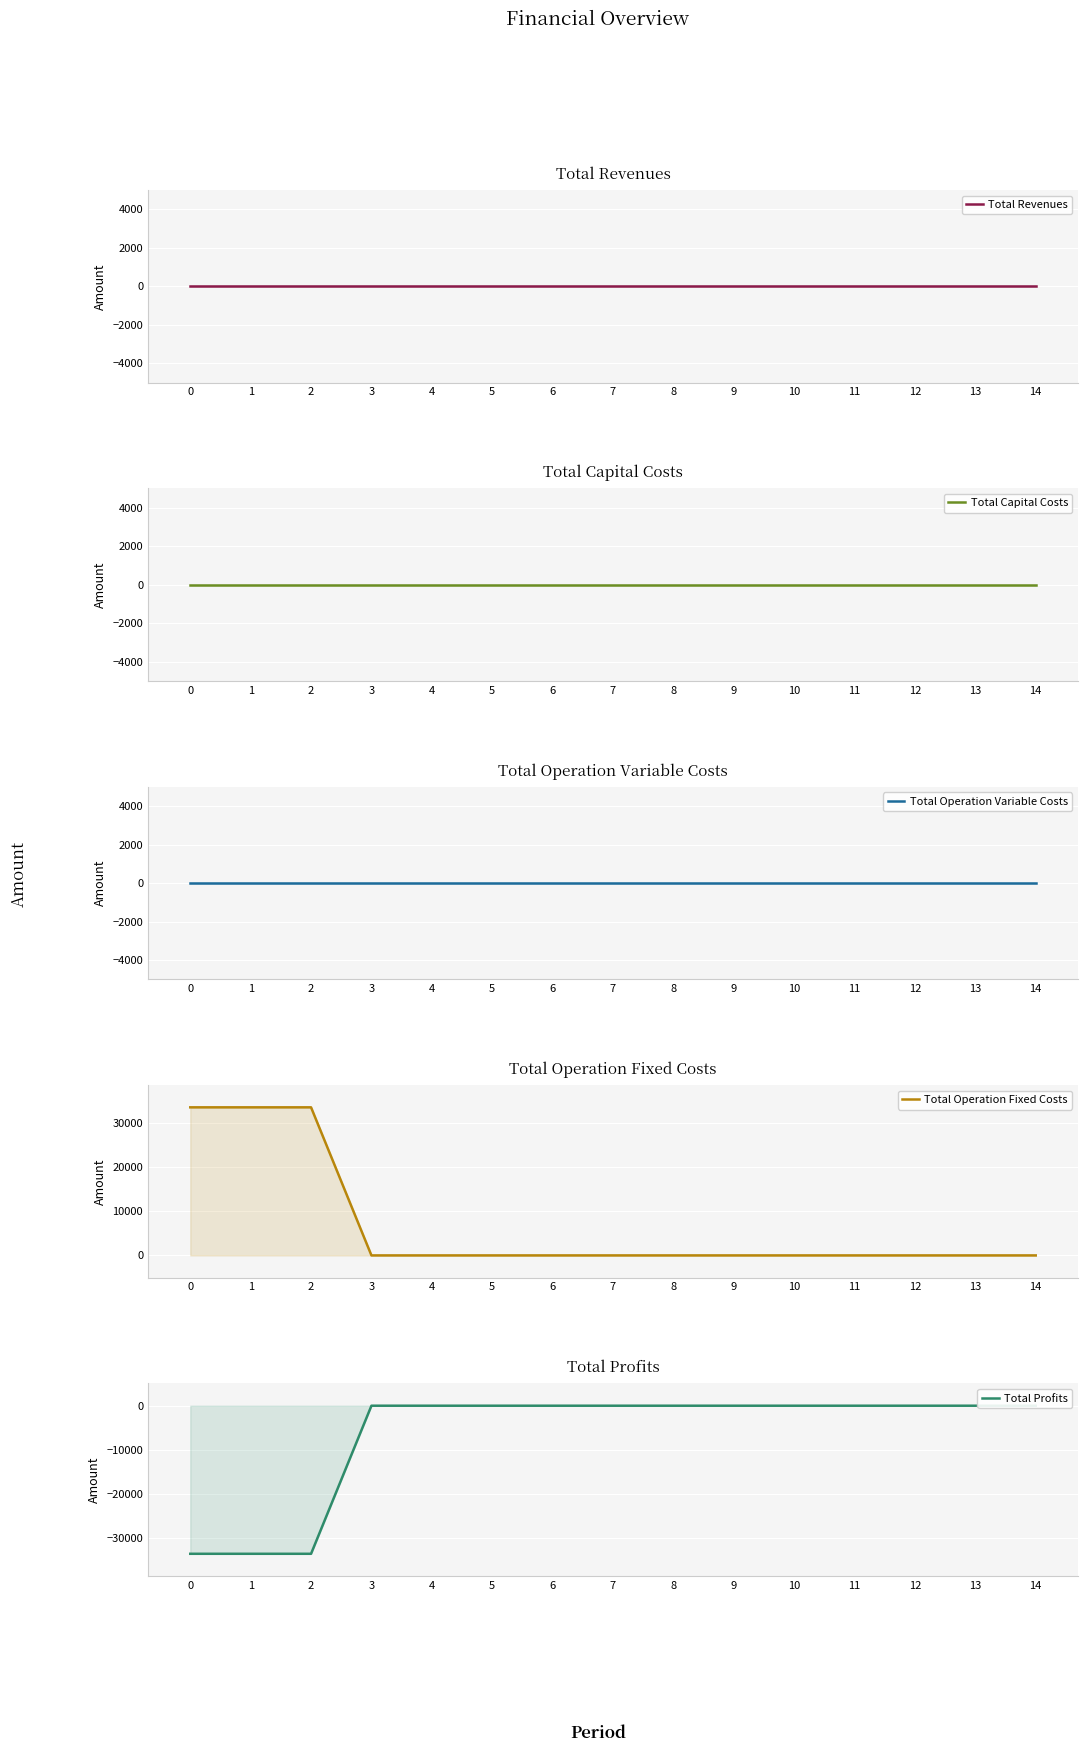

At how many categories does at least one series exceed 21681?

3